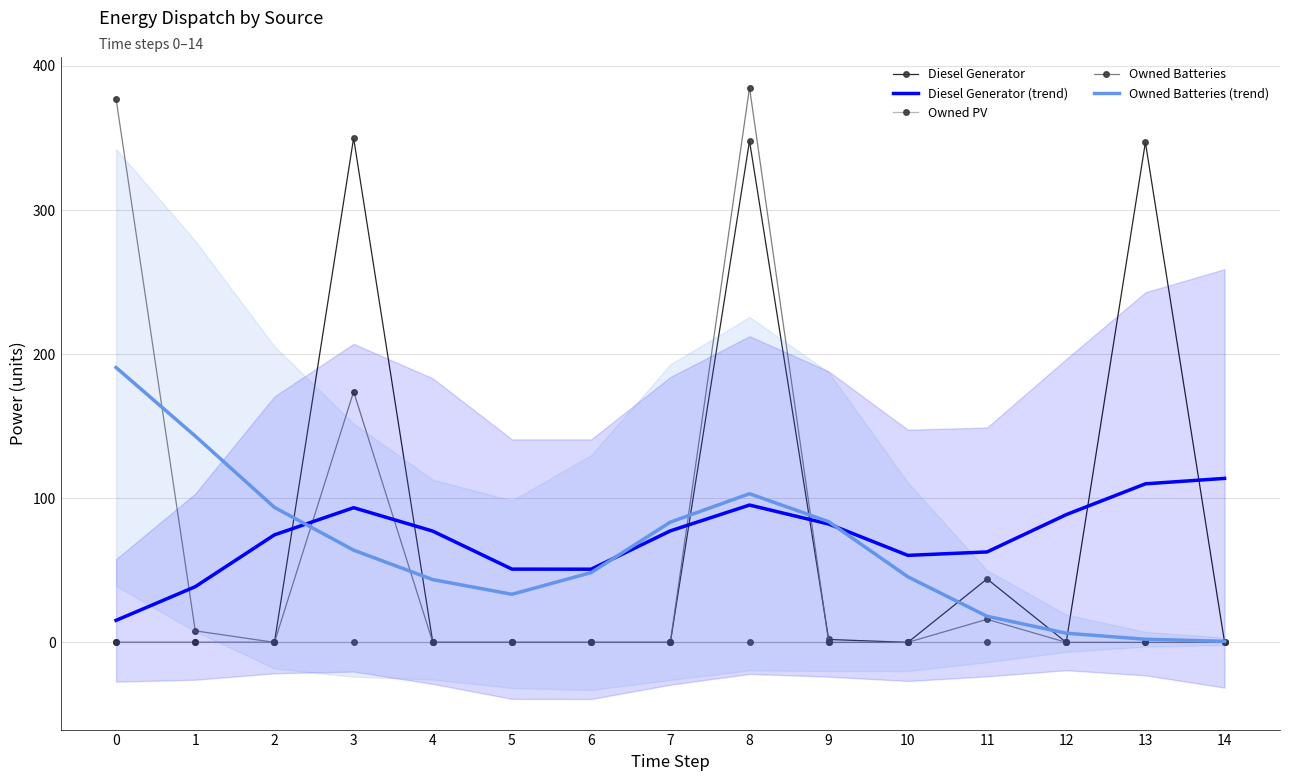

At which label is Diesel Generator (trend) closest to 64?

11